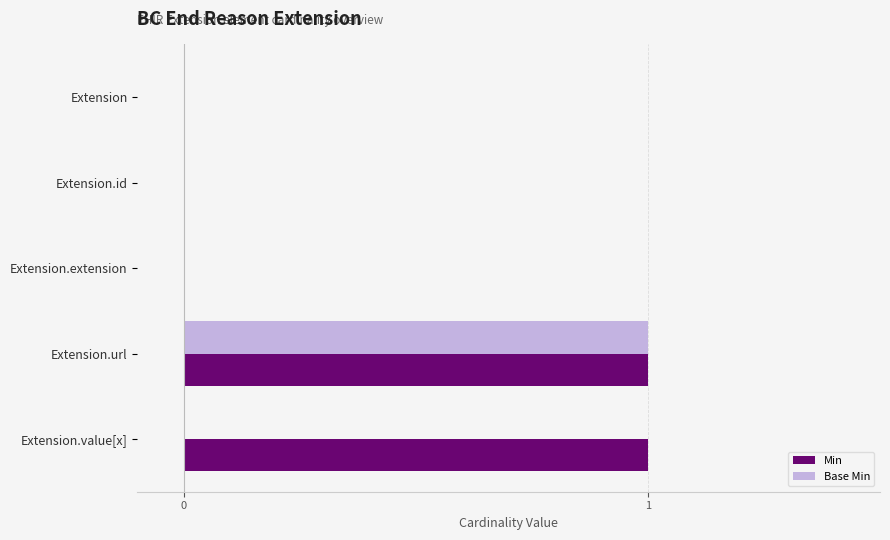

Between Extension.id and Extension.value[x], which series saw the biggest shift?

Min